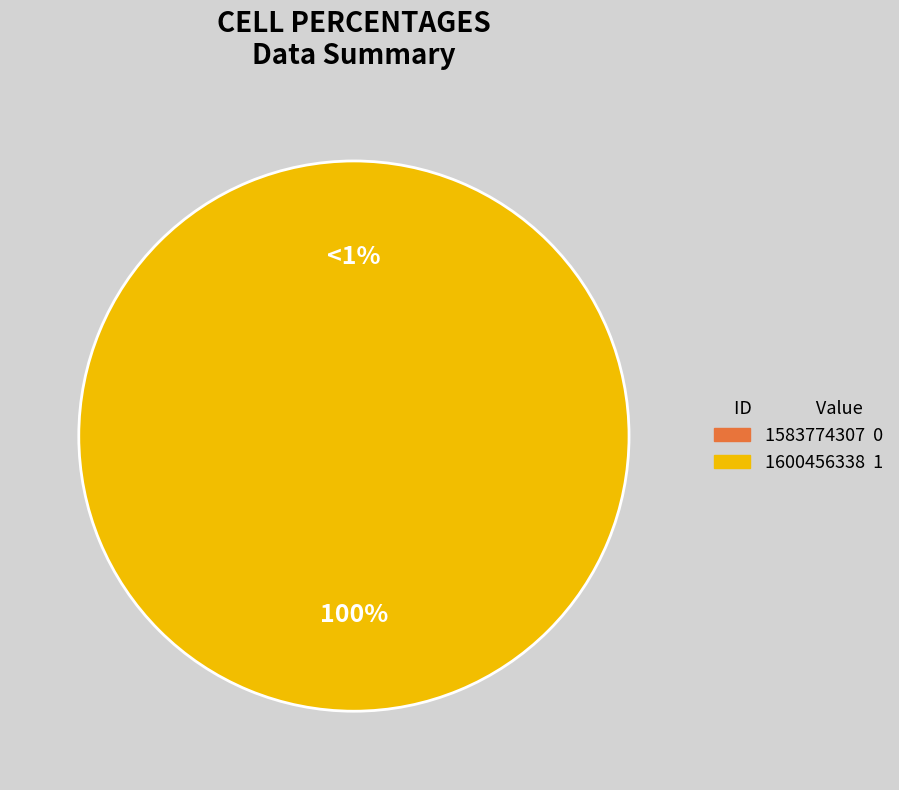

Which slice is the largest?

1600456338